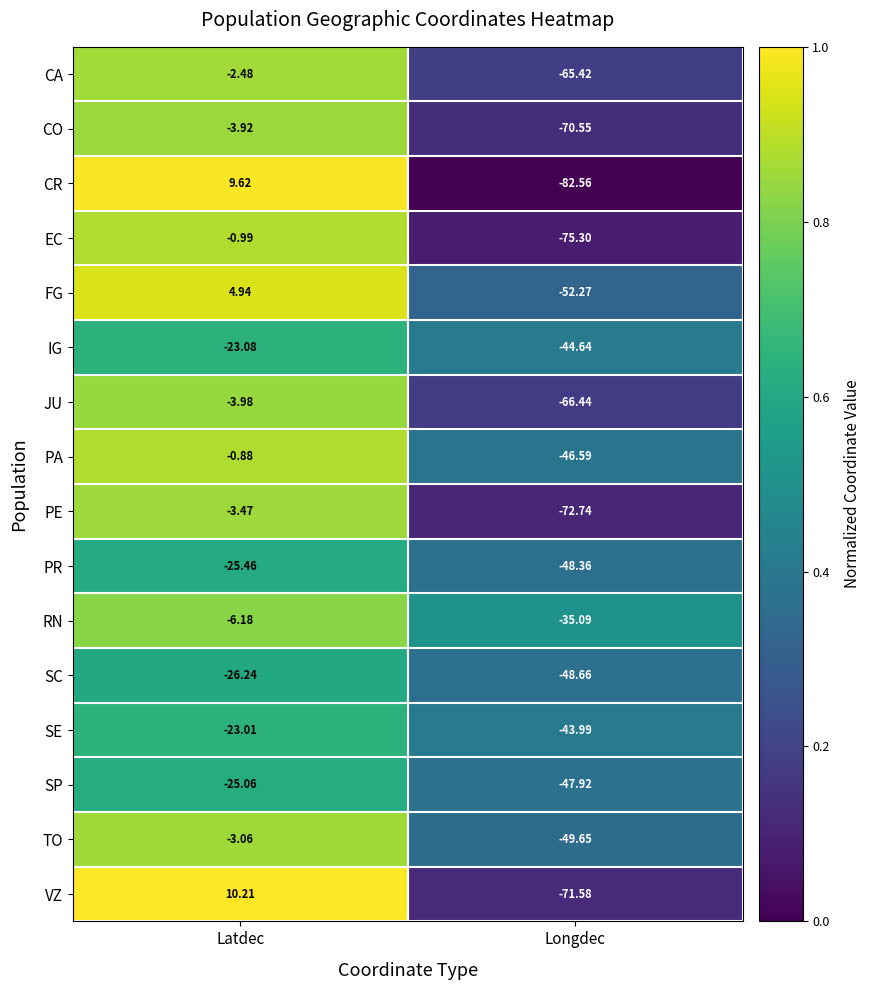

Which series has the widest spread of values?

CR